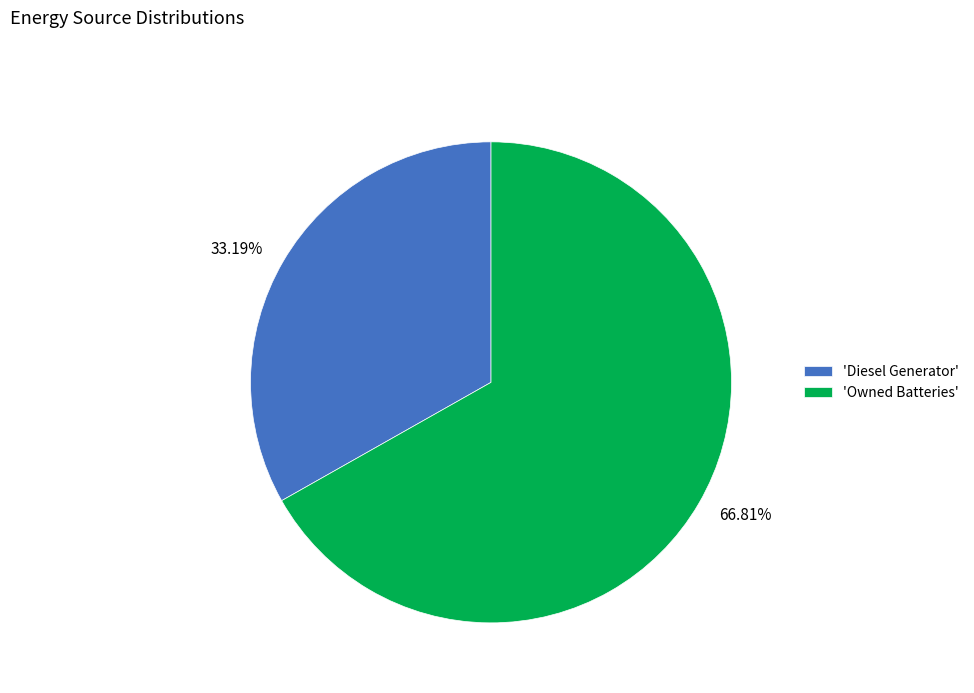

Between 33.19% and 66.81%, which is larger?

66.81%